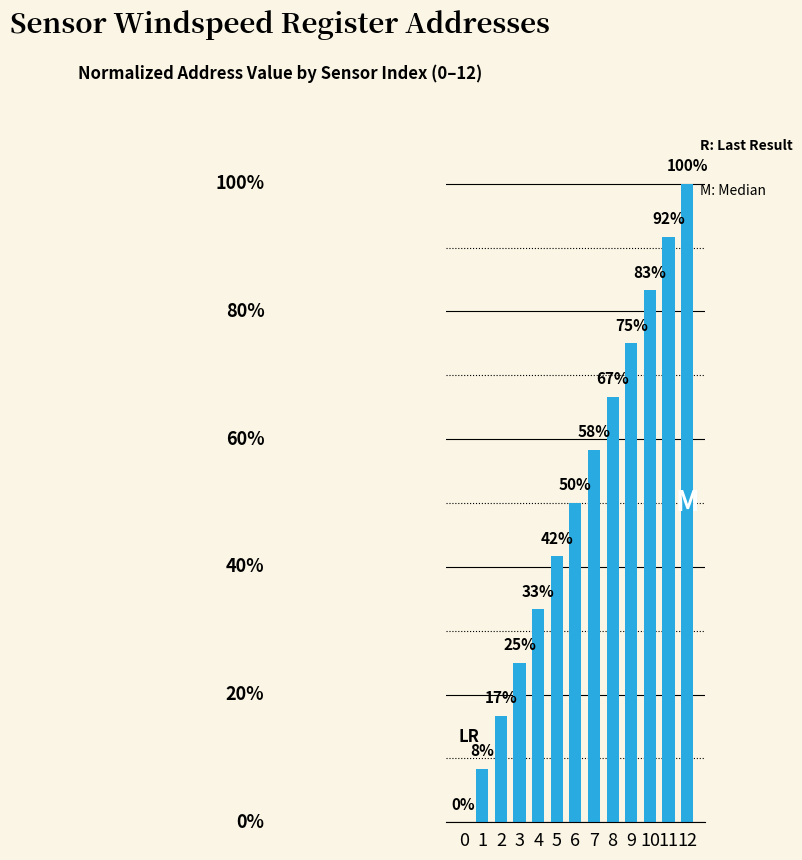

Reading left to right, extract all data points from this chart.

0.0	8.3	16.7	25.0	33.3	41.7	50.0	58.3	66.7	75.0	83.3	91.7	100.0